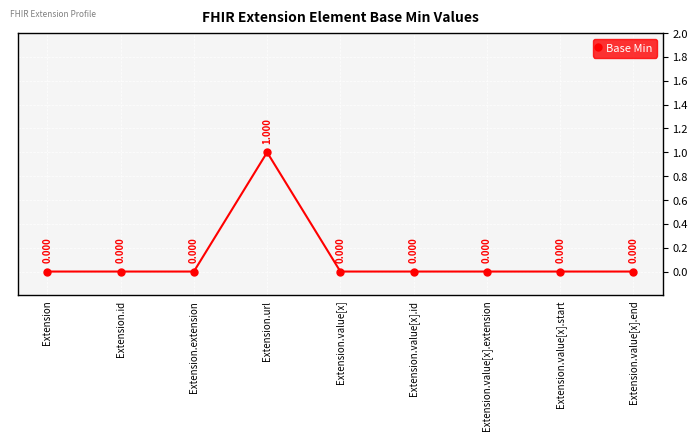

What is the label of the 9th point from the left?

Extension.value[x].end